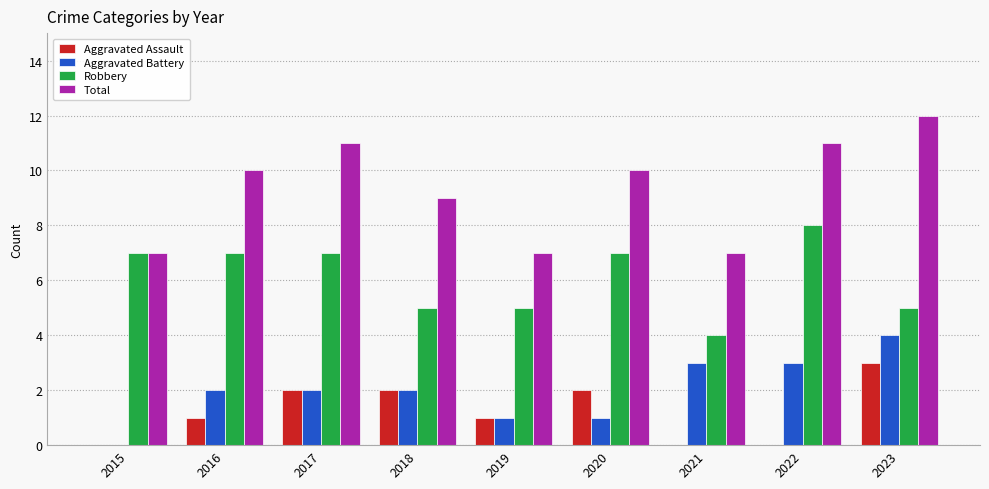

True or false: Aggravated Assault has a value of 2 at 2020.

True